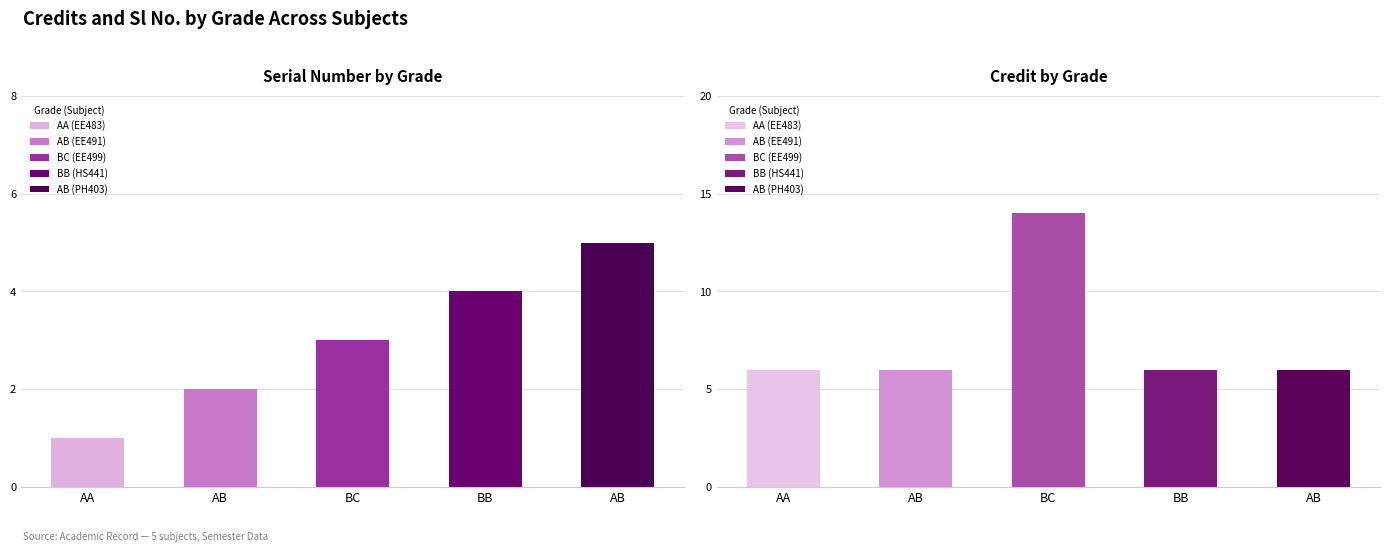

Between AB and BB, which is larger?

BB